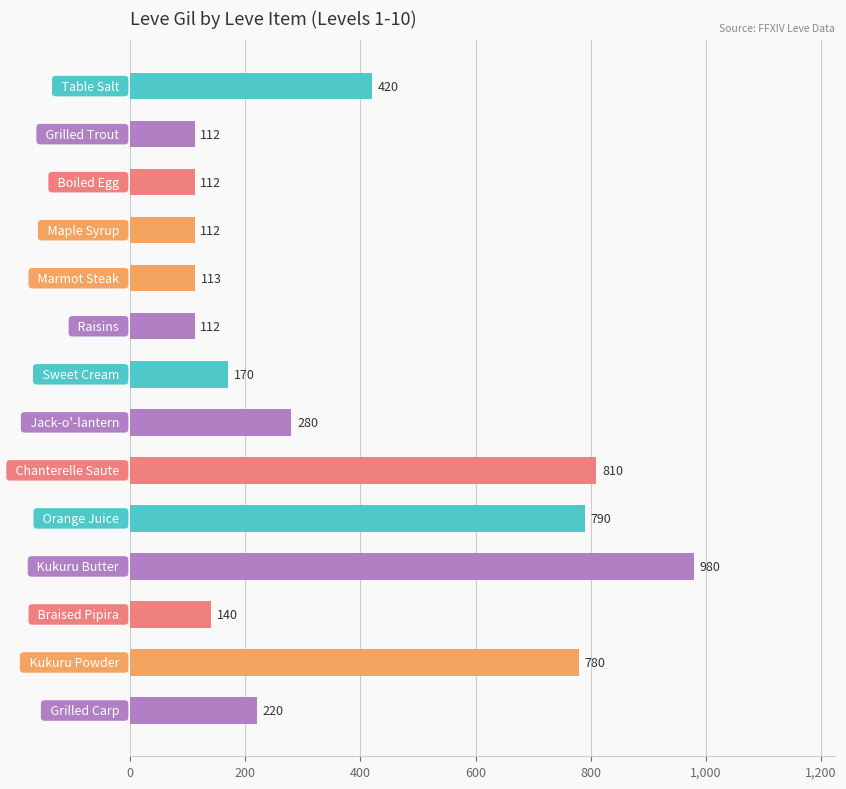

What is the smallest value displayed?

112